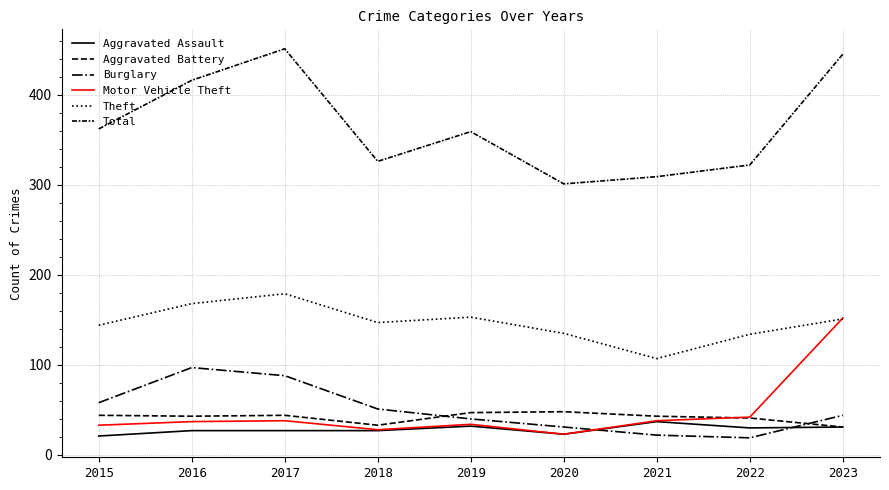

What are all the series names shown in the legend?

Aggravated Assault, Aggravated Battery, Burglary, Motor Vehicle Theft, Theft, Total